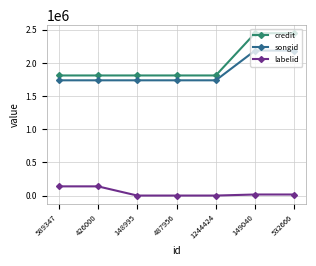

True or false: songid and labelid cross at least once.

False